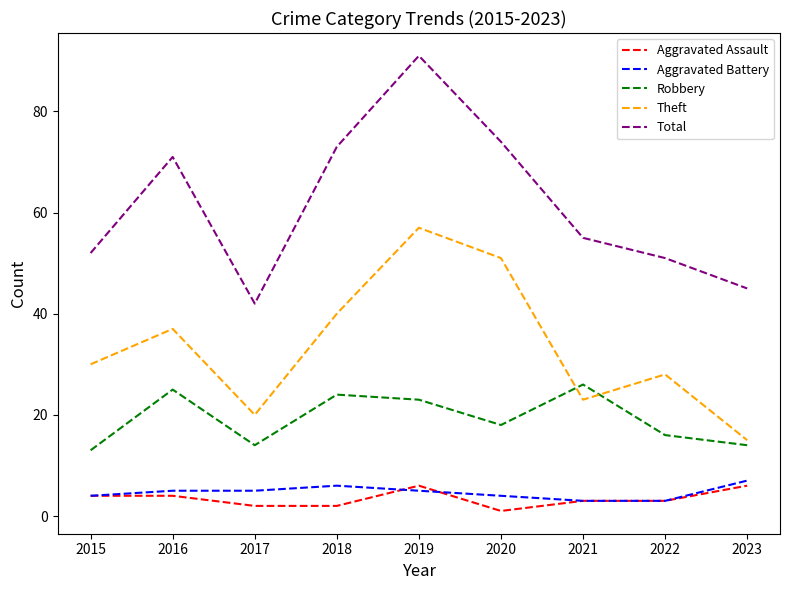

At which label is Total closest to 66?

2016